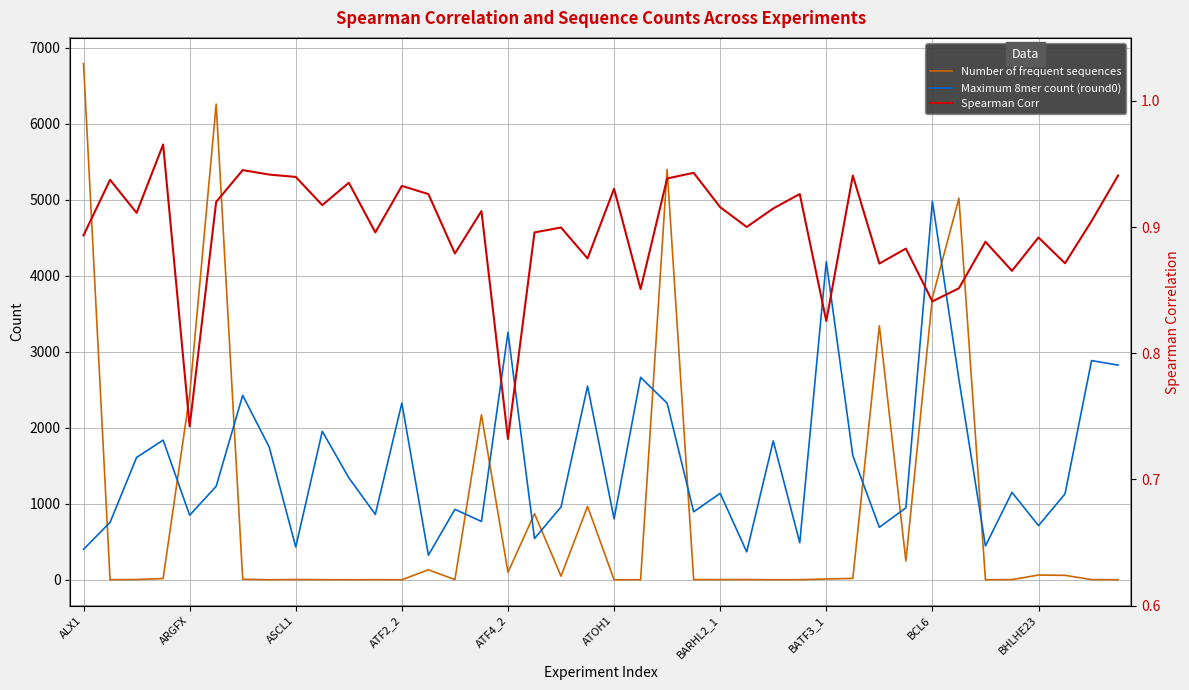

How many lines are shown in the chart?

3